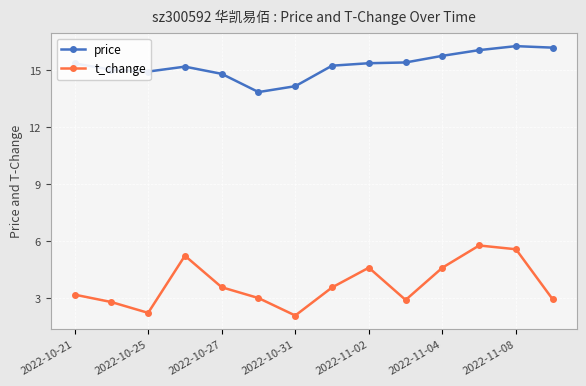

Count the number of data series in this chart.

2